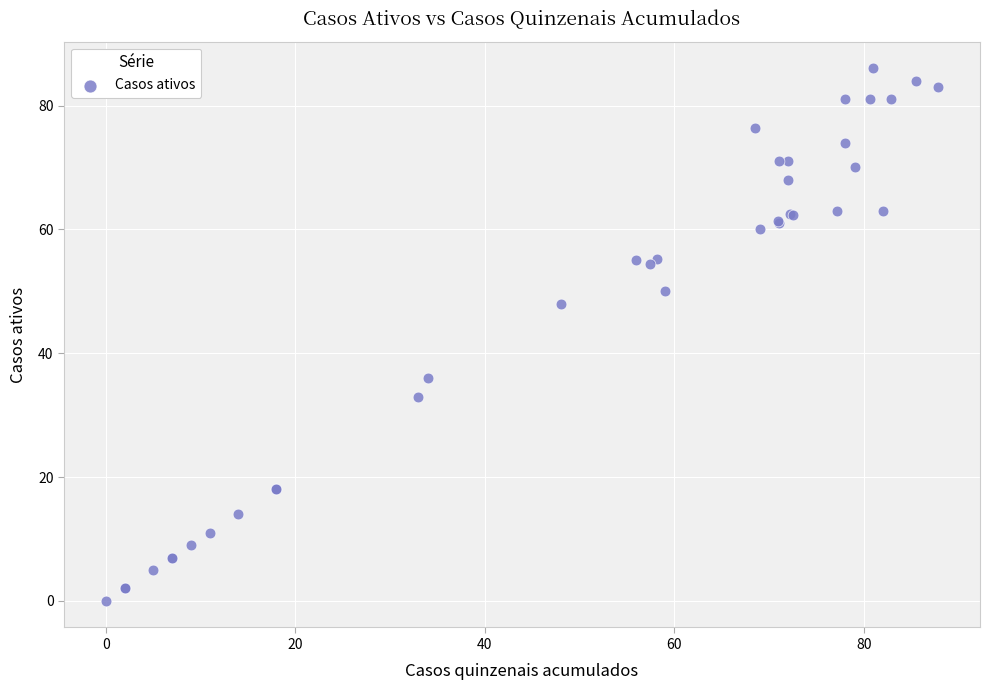

What Y value in the scatter plot is closest to 43?

48.0